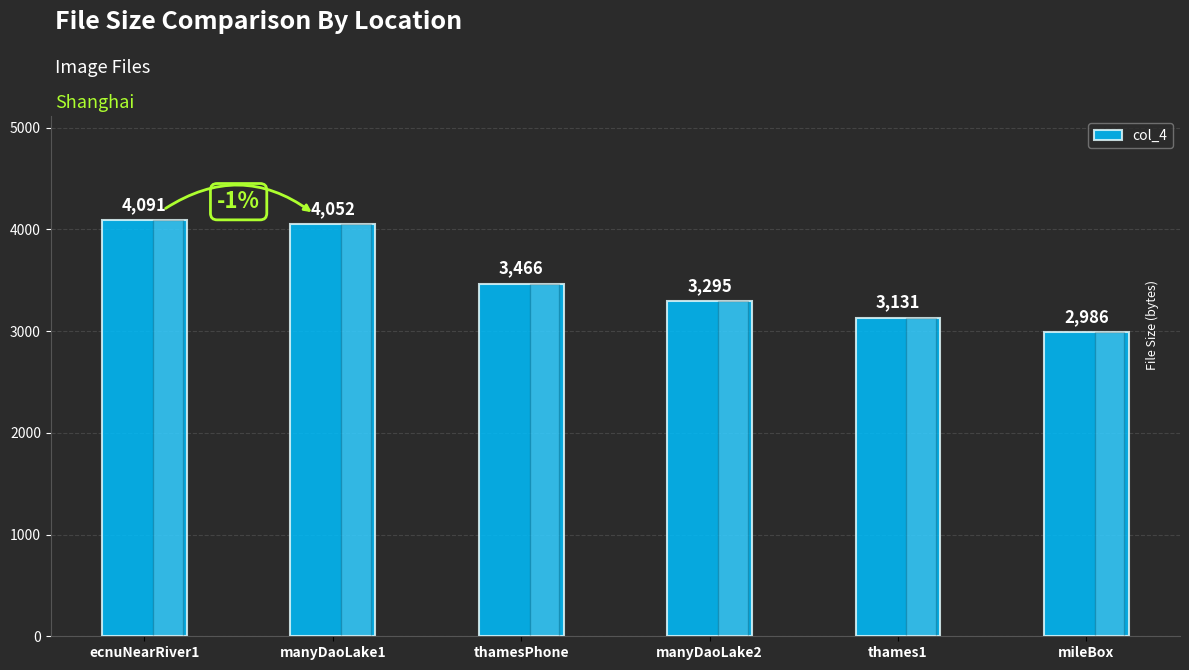

Rank the categories by value from lowest to highest.

mileBox, thames1, manyDaoLake2, thamesPhone, manyDaoLake1, ecnuNearRiver1